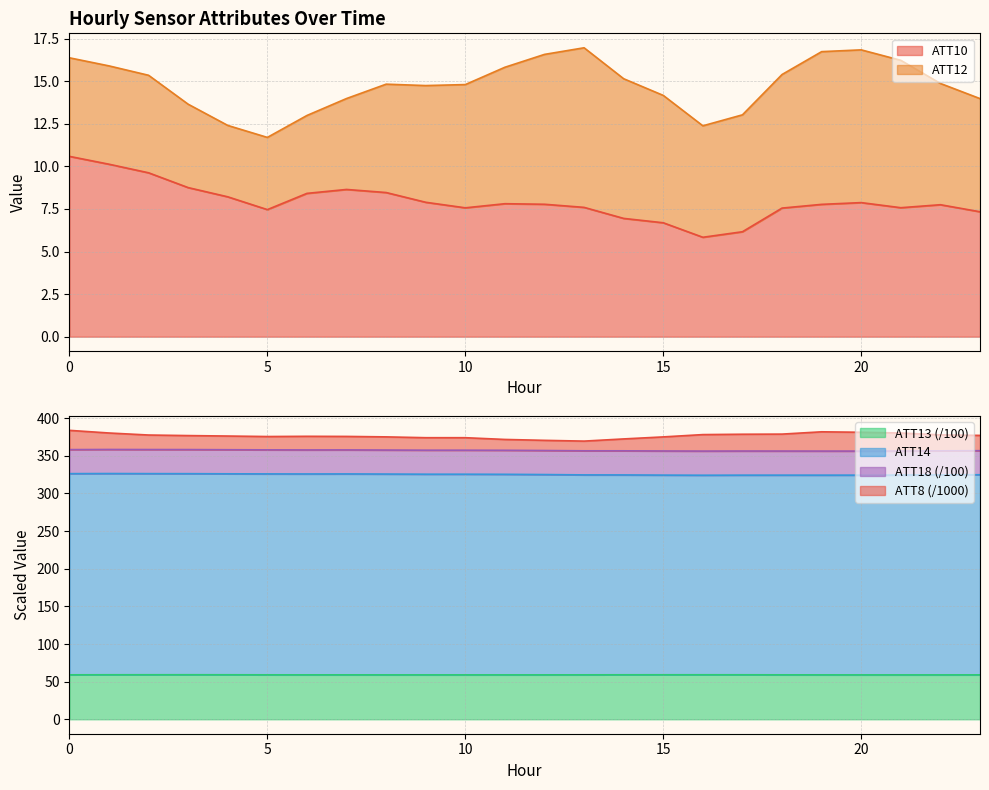

What is the value of the ATT10 point at the 17th from the left?

5.8